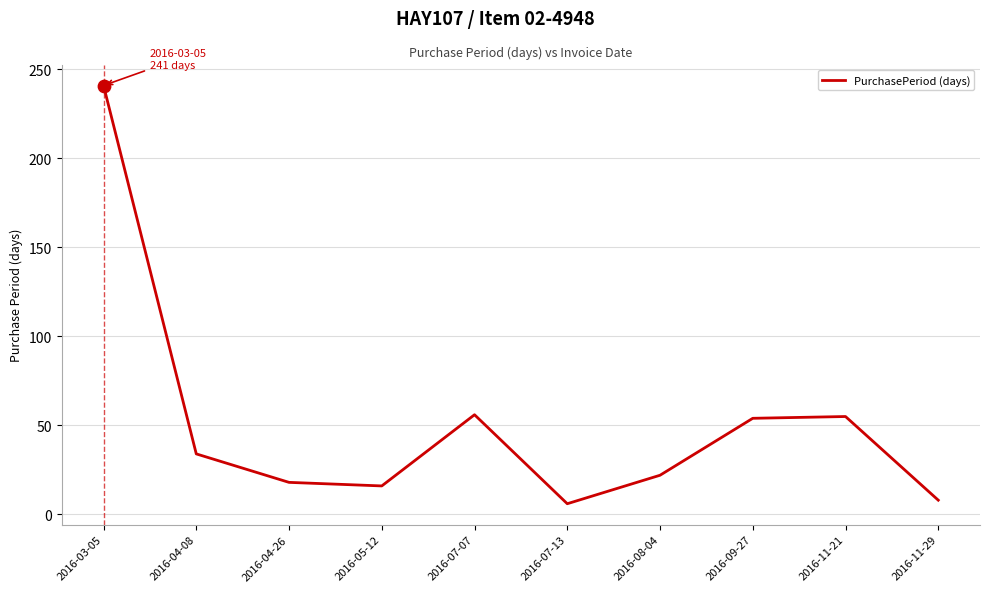

Between 2016-04-08 and 2016-08-04, which is larger?

2016-04-08